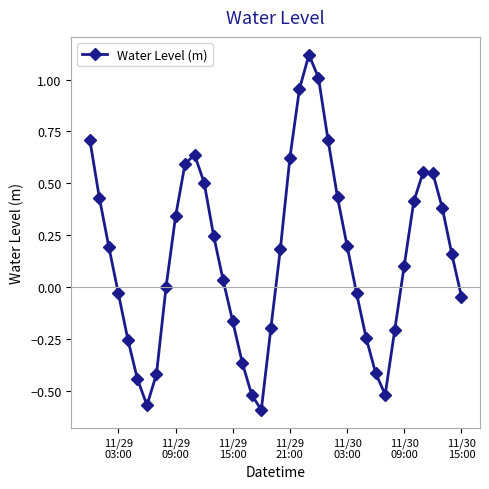

How many points are higher than both their immediate neighbors (excluding endpoints)?

3